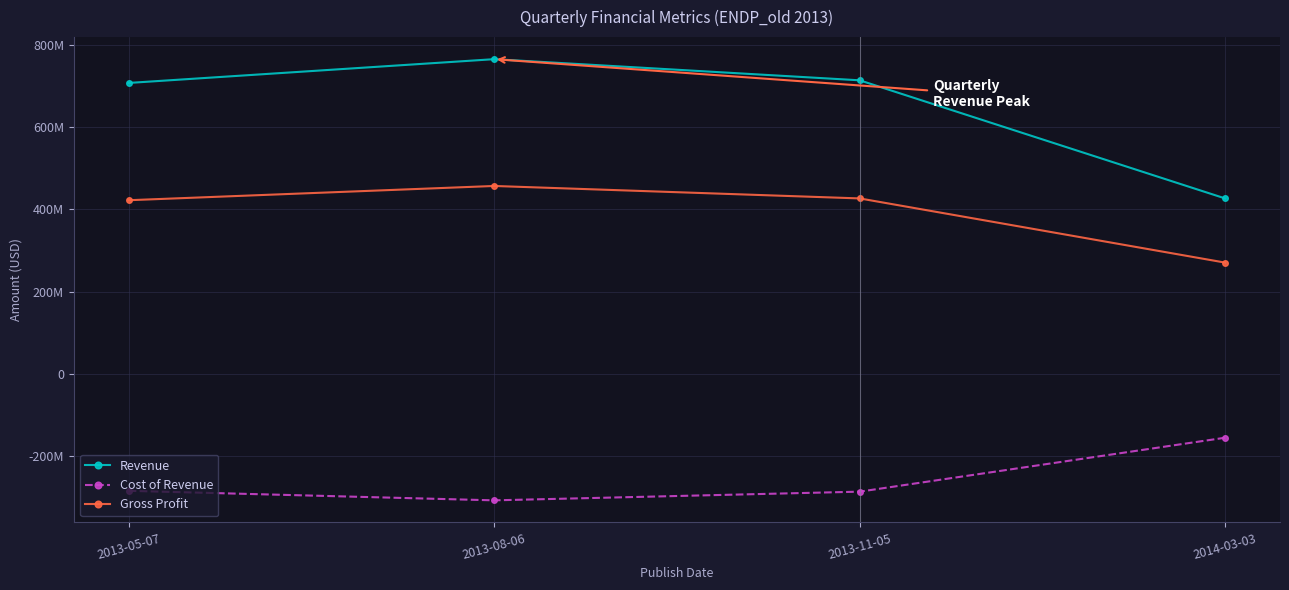

What is the sum of the Cost of Revenue values at 2013-05-07 and 2013-11-05?

-573896000